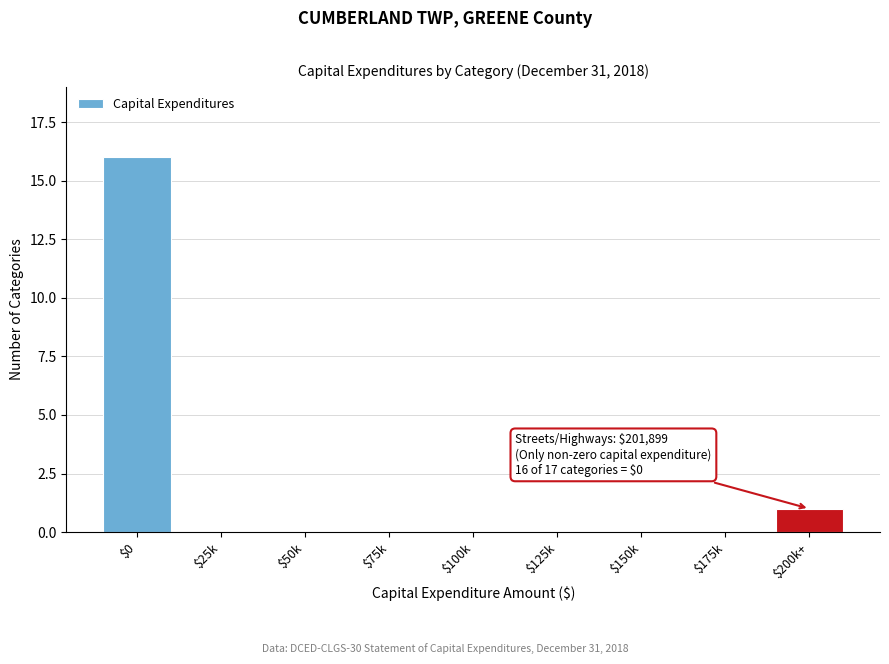

Is it true that the value at $150k is 0?

True